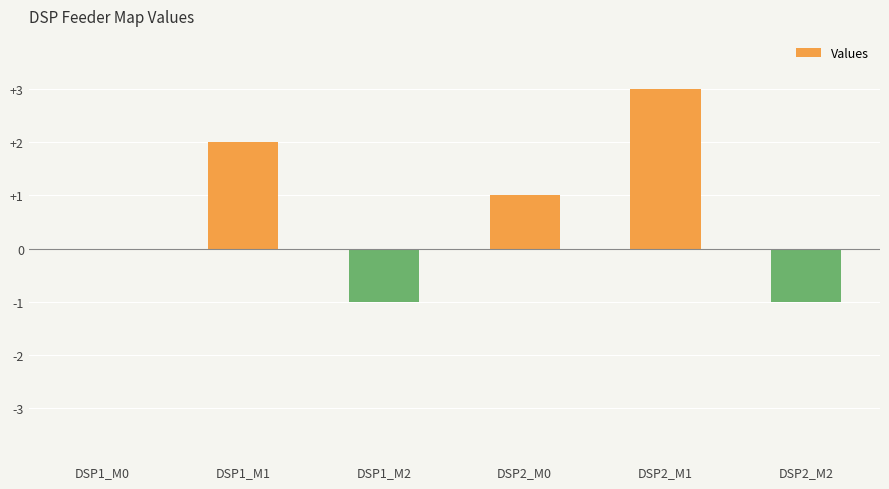

What is the change in value from DSP1_M0 to DSP2_M2?

-1